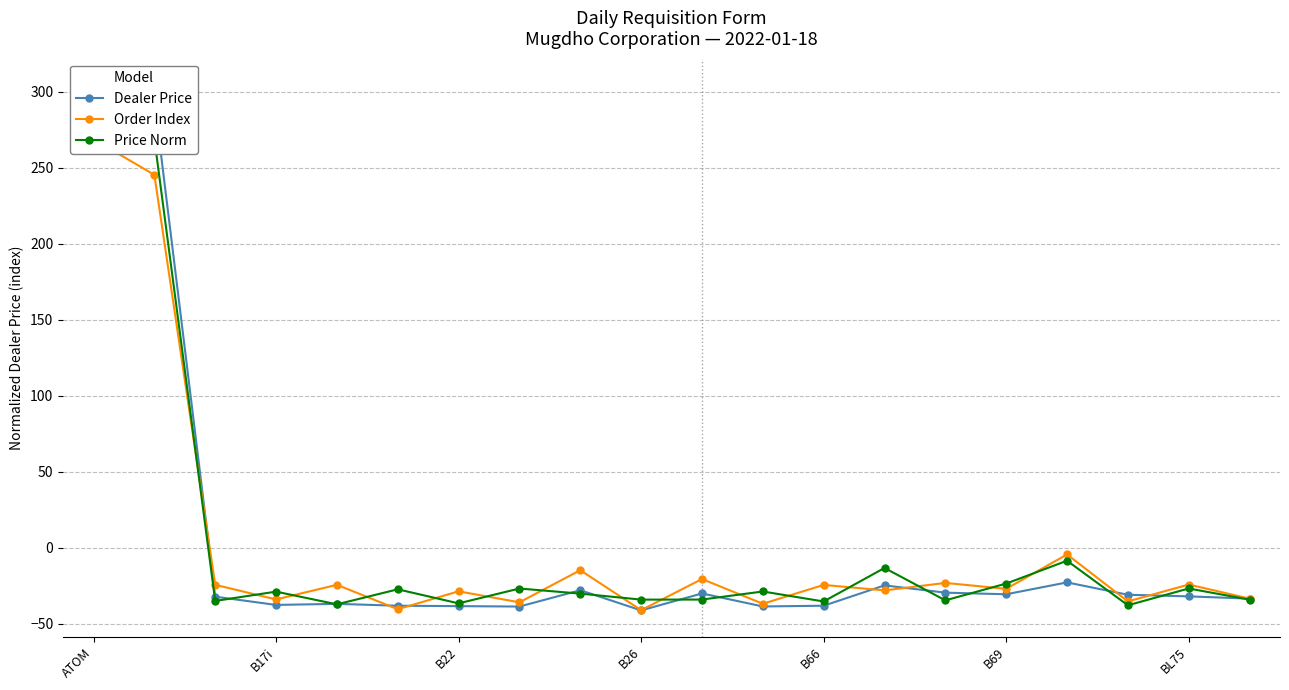

At which category is the sum across all series the highest?

ATOM